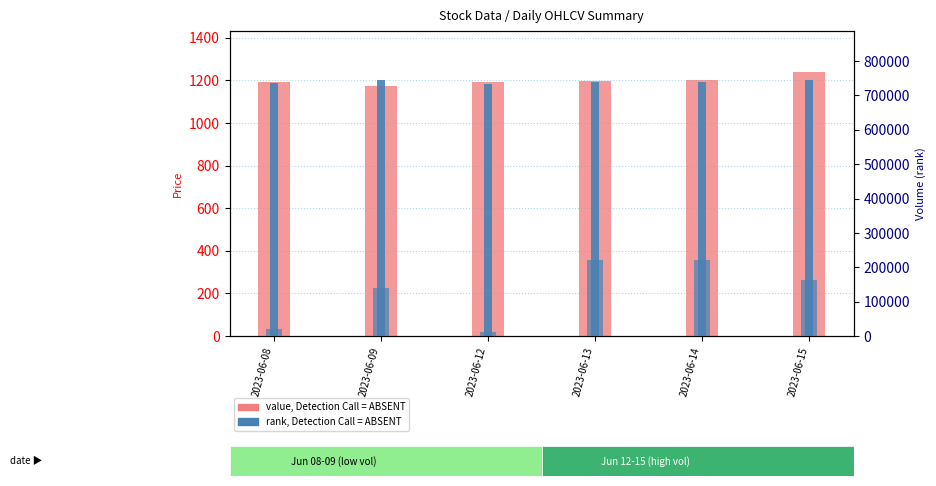

At how many categories does at least one series exceed 178913?

2